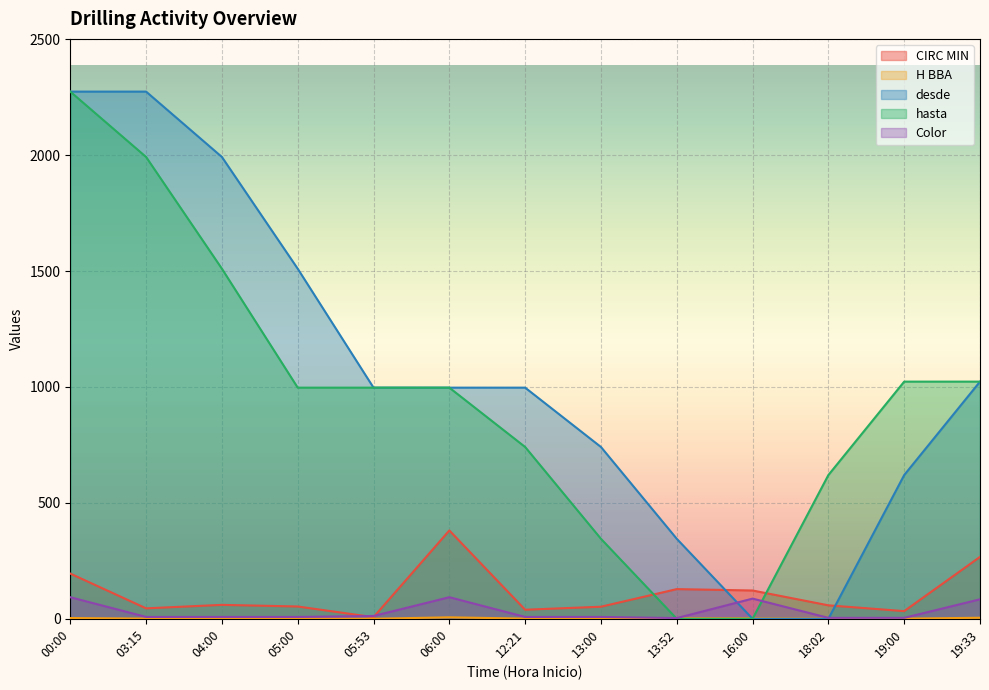

What is the label of the 5th point from the right?

13:52